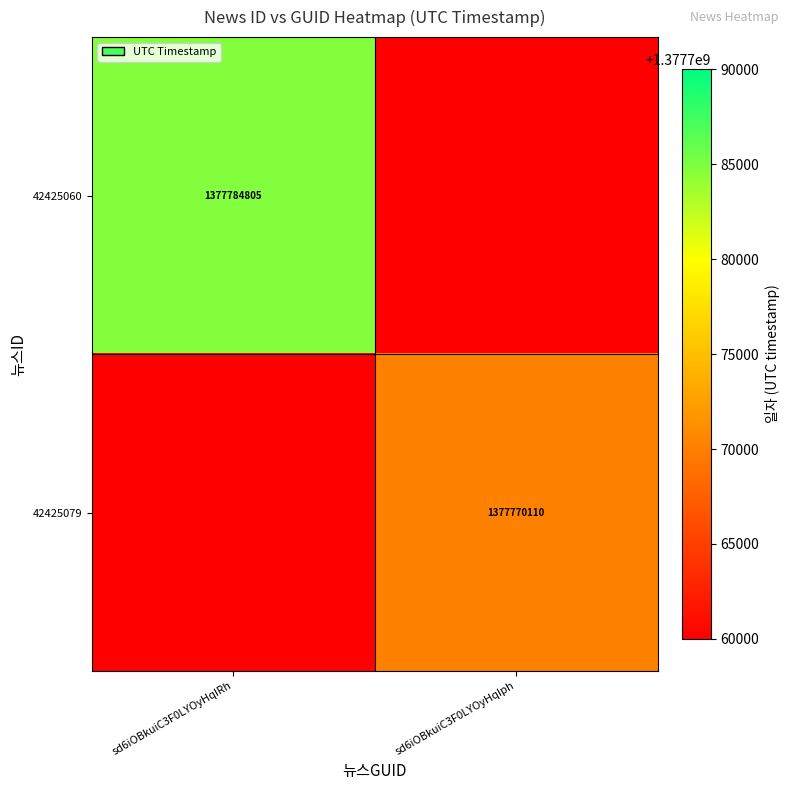

At how many categories does at least one series exceed 1377764538?

2